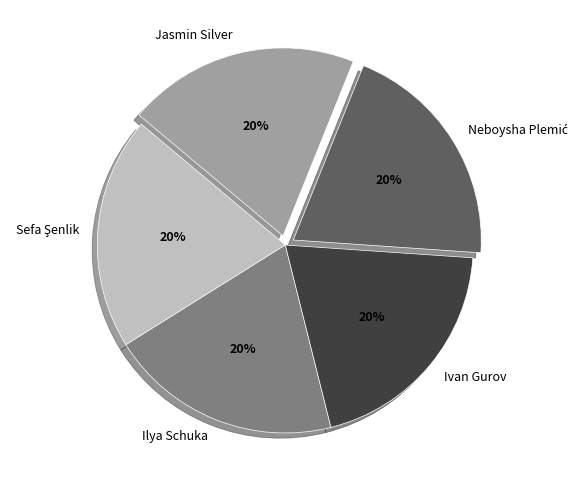

To the nearest percent, what percentage of the pie is Ilya Schuka?

20%